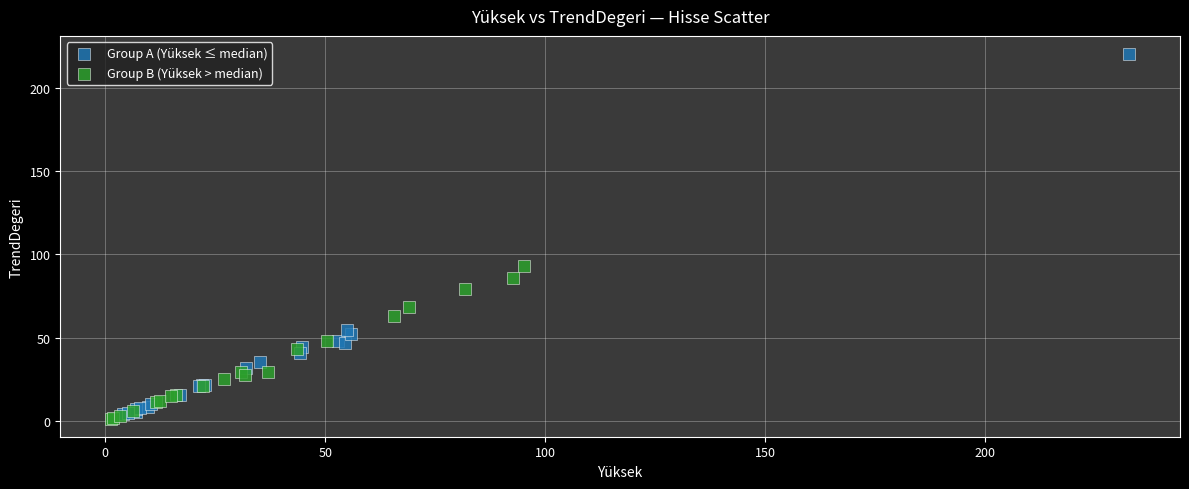

Which series has the widest spread of Y values?

Group A (Yüksek ≤ median)